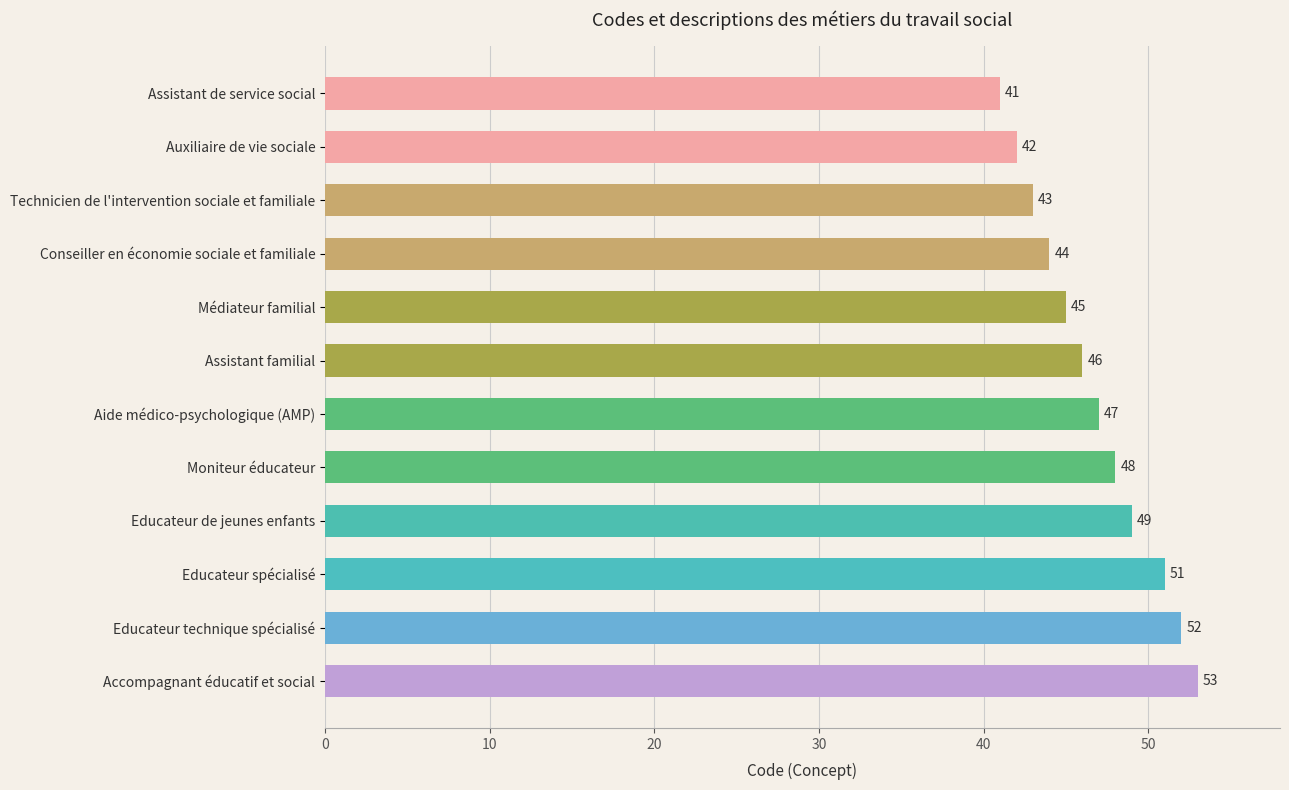

At which category does the chart reach its minimum across all series?

Assistant de service social